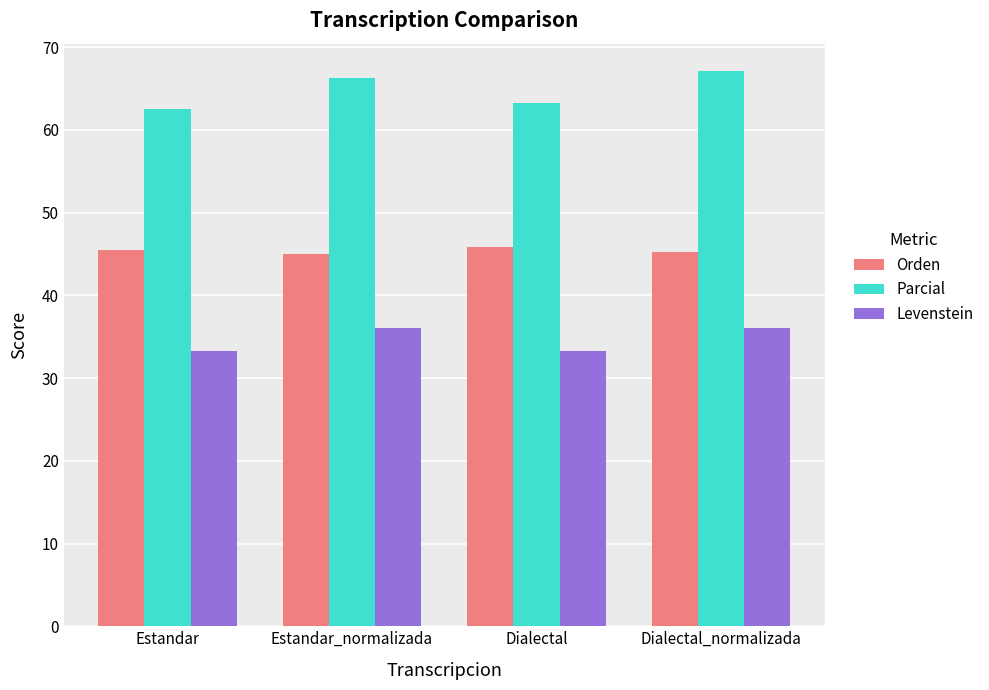

Is the value of Parcial at Dialectal_normalizada greater than the value of Levenstein at Estandar?

Yes